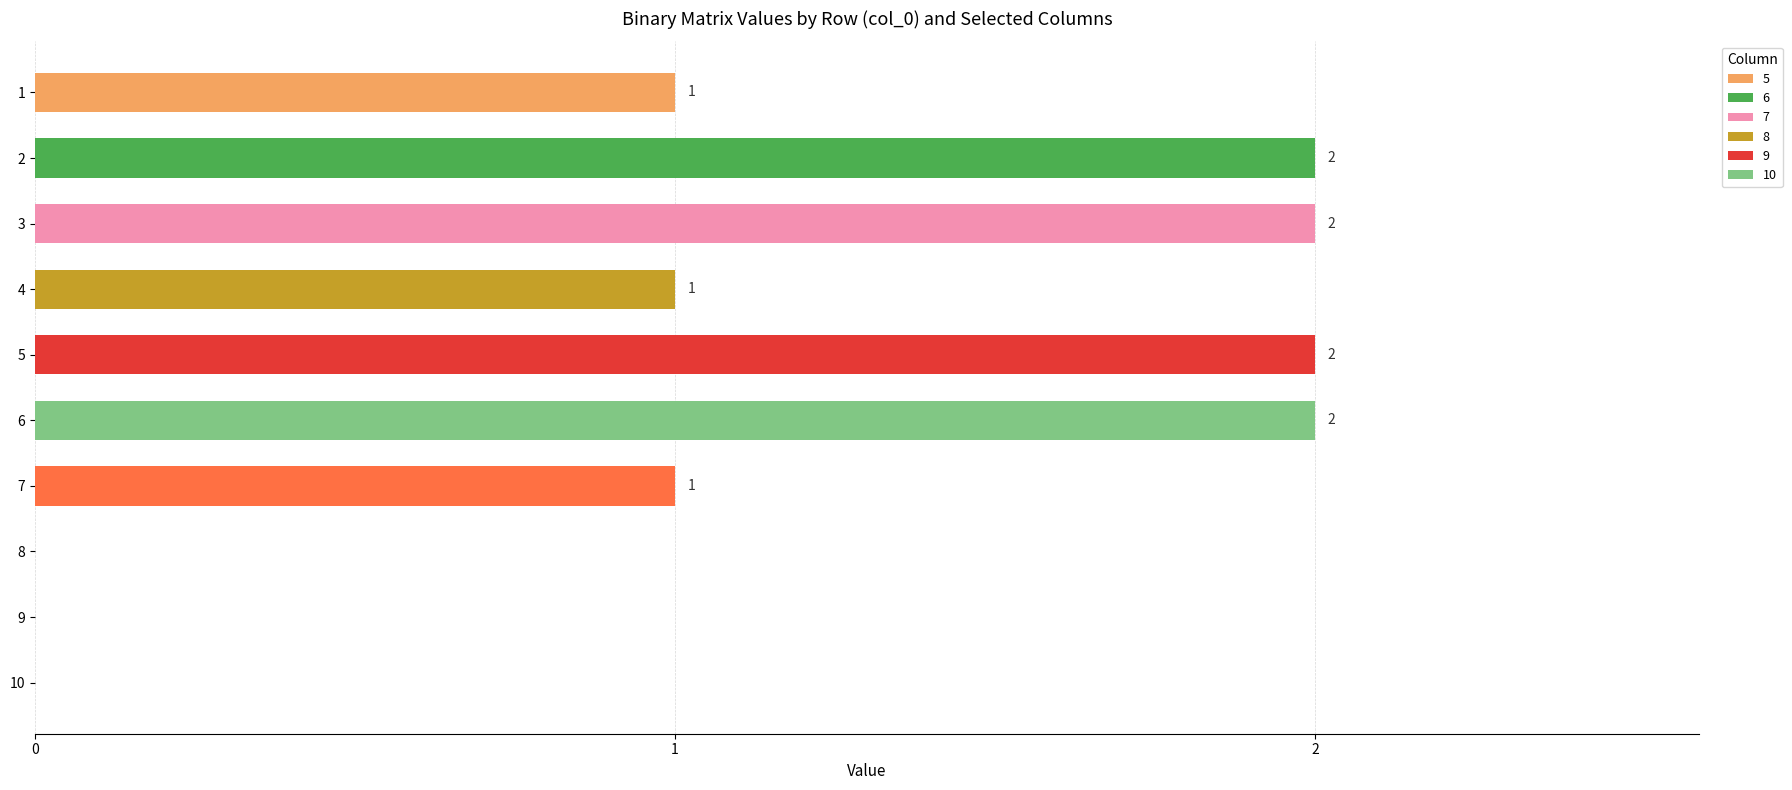

How many values are between 0 and 2?

10